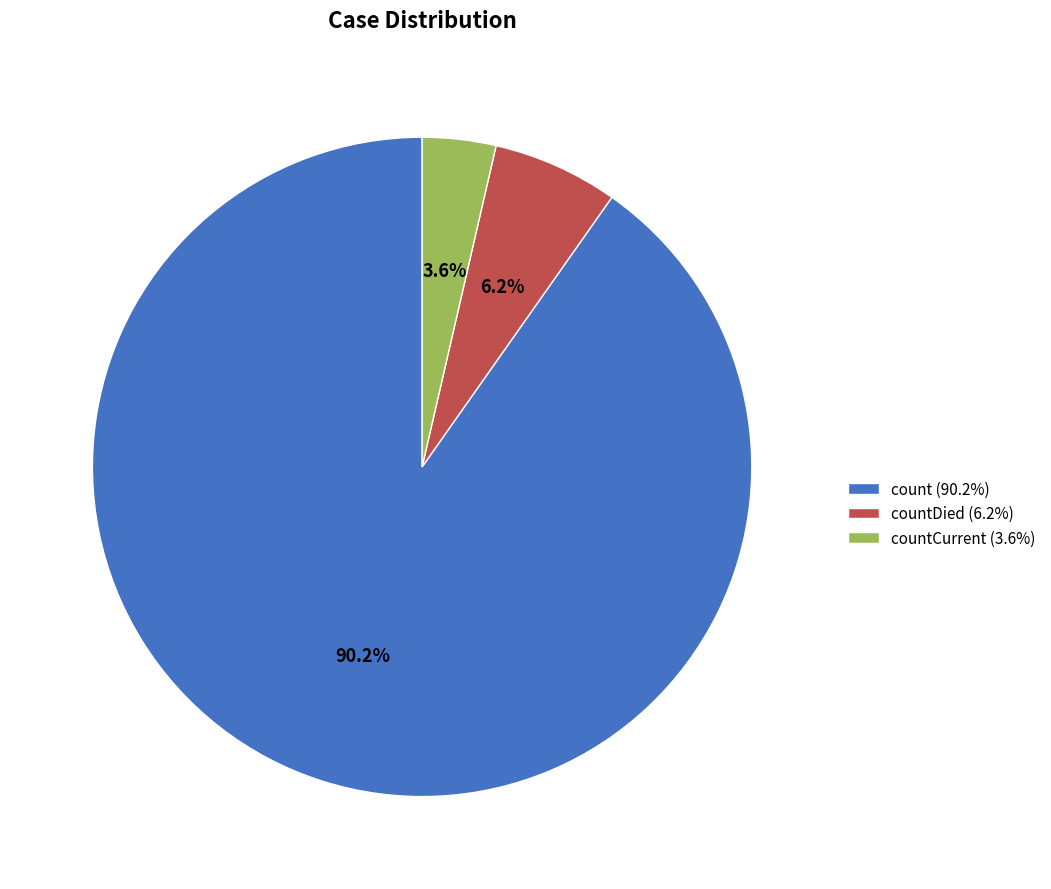

How many segments does this pie chart have?

3